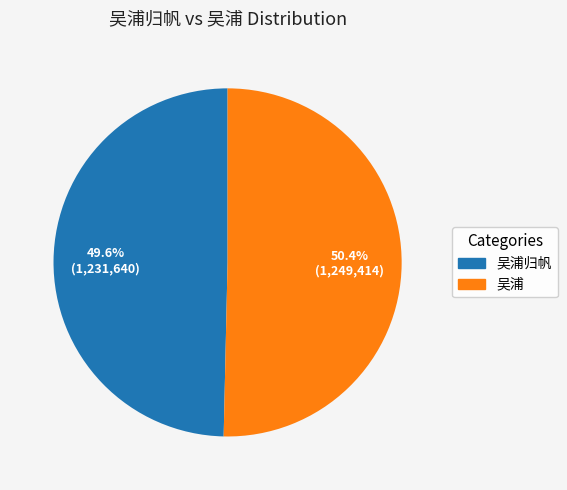

Is there a majority slice in this chart?

Yes